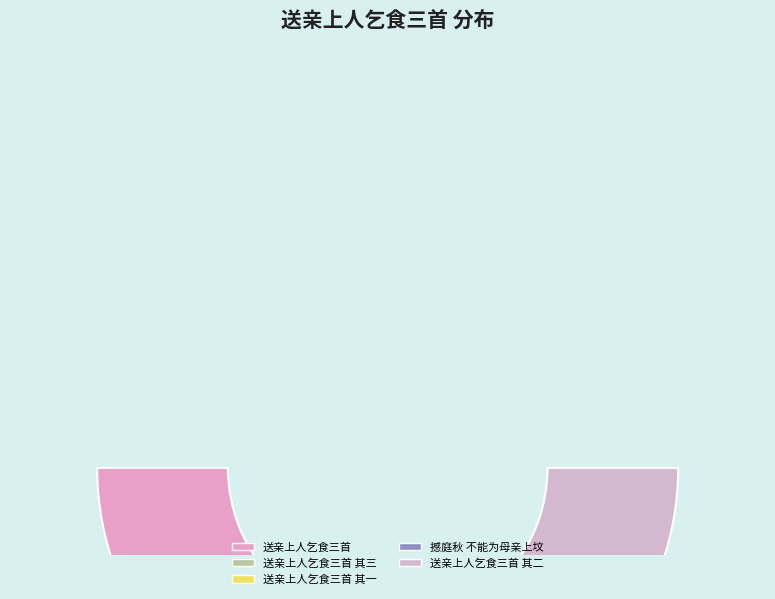

The 送亲上人乞食三首 其一 slice represents 22% of the pie. True or false?

True